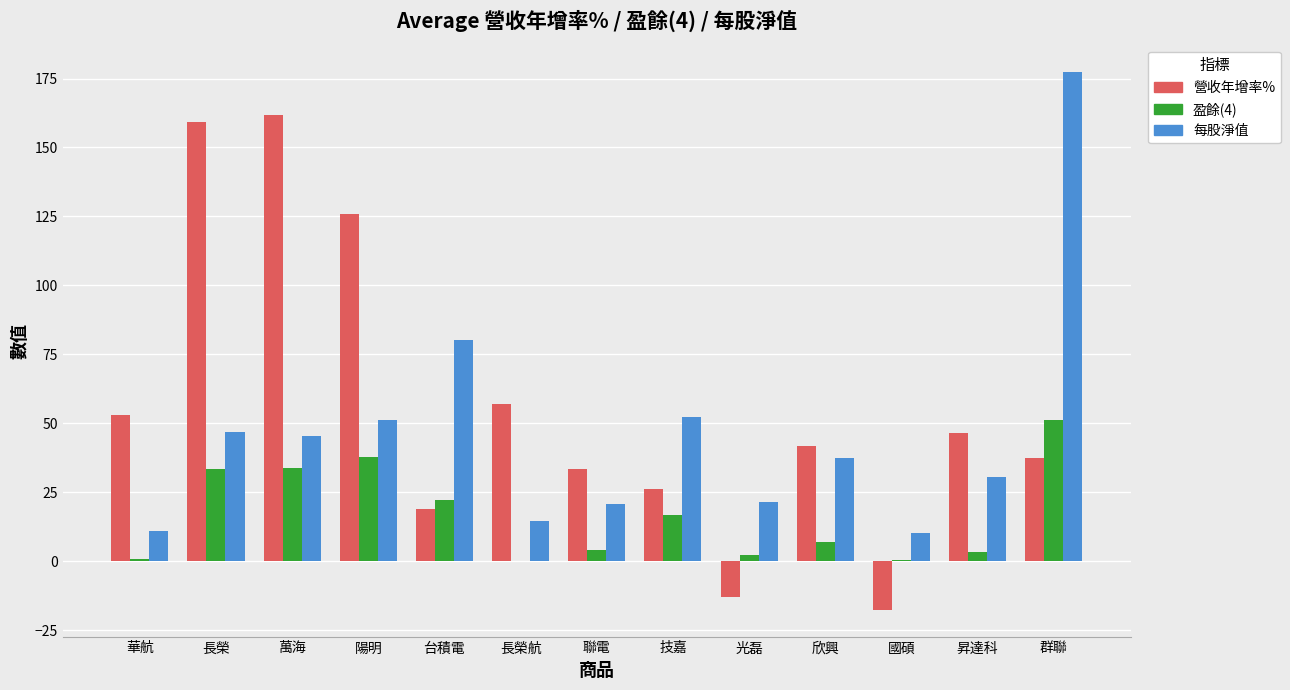

Read the 營收年增率% value at 群聯.

37.6